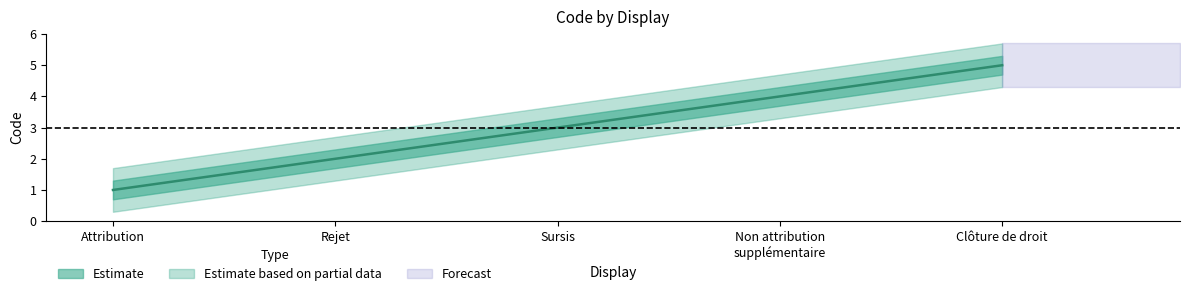

Between 1 and 1, which is larger?

1